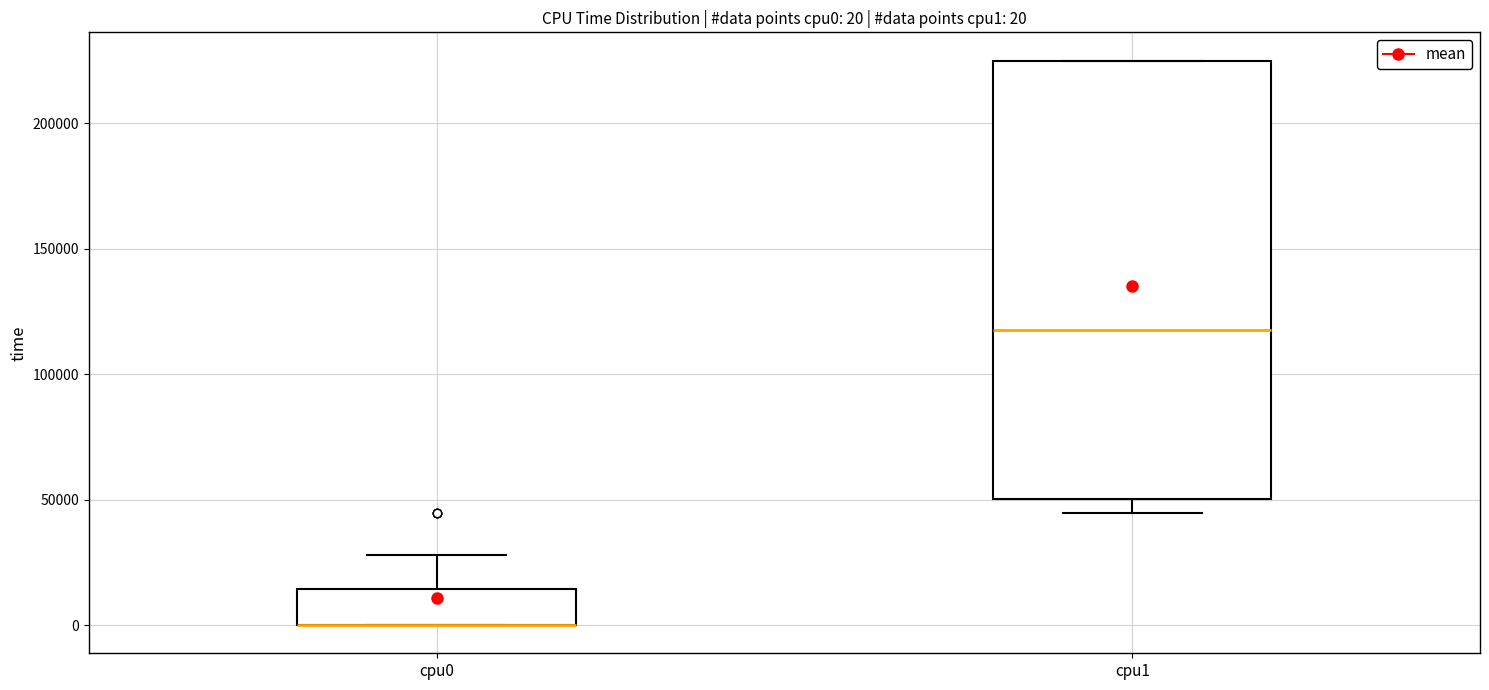

Comparing the boxes themselves (not the whiskers), which one is the tallest?

cpu1